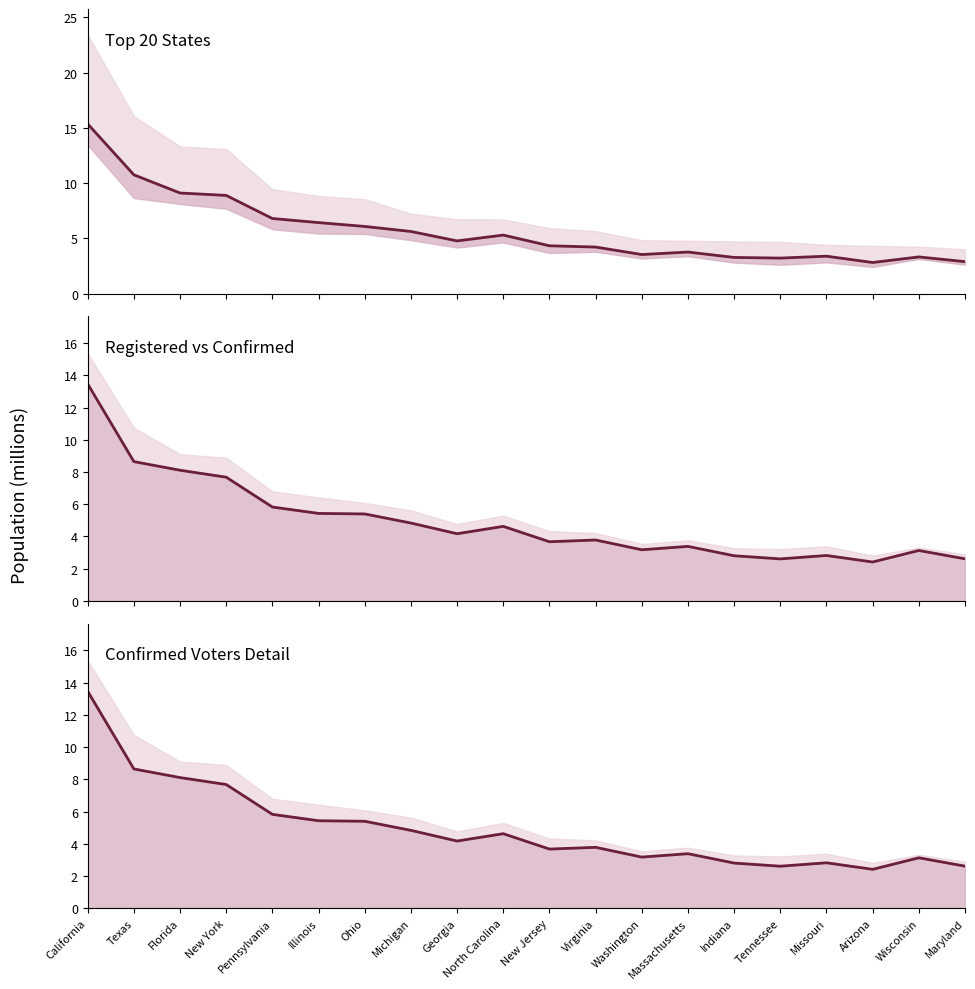

Does the chart display data point markers on the line(s)?

No